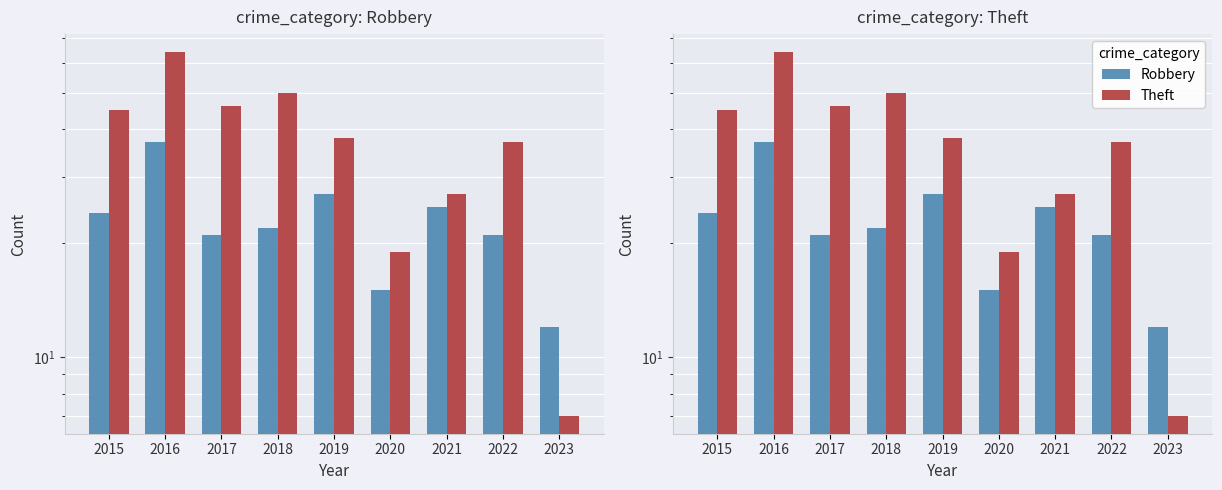

At how many categories does at least one series exceed 22?

7